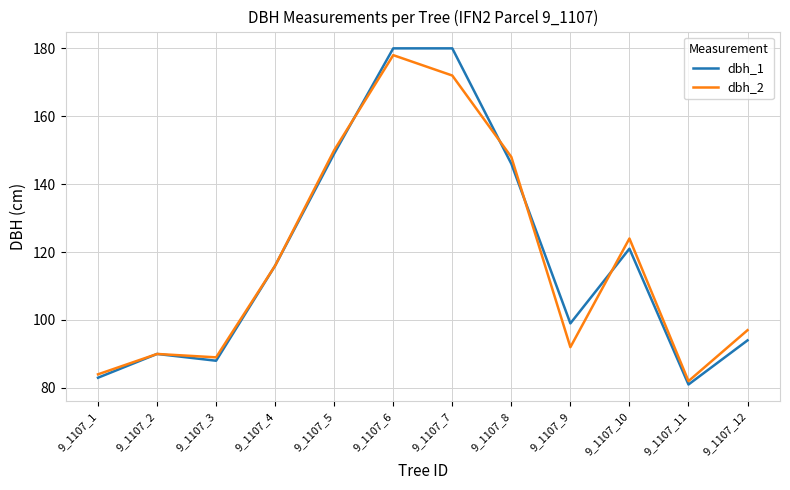

At how many categories does at least one series exceed 109?

6